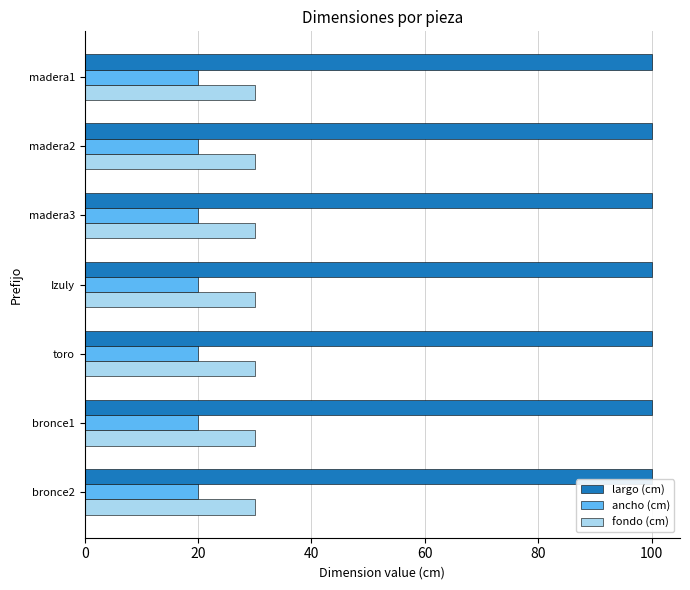

What value does the ancho (cm) series have at Izuly?

20